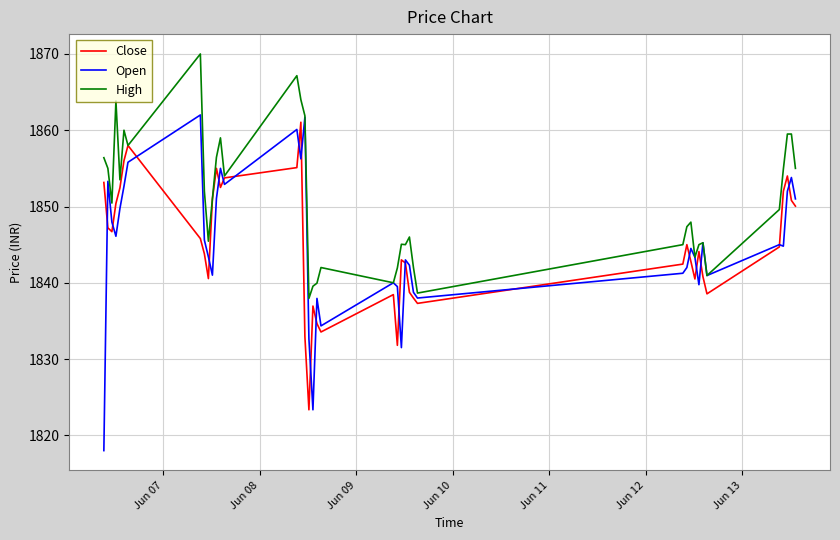

What is the minimum value shown in the chart?

1818.0